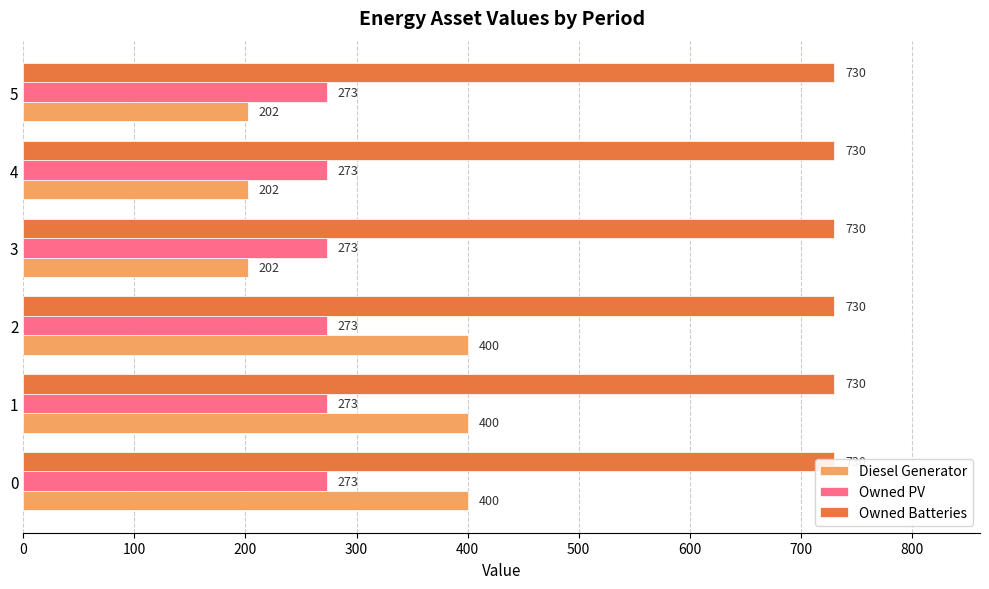

Between 400 and 500, which series saw the biggest shift?

Diesel Generator